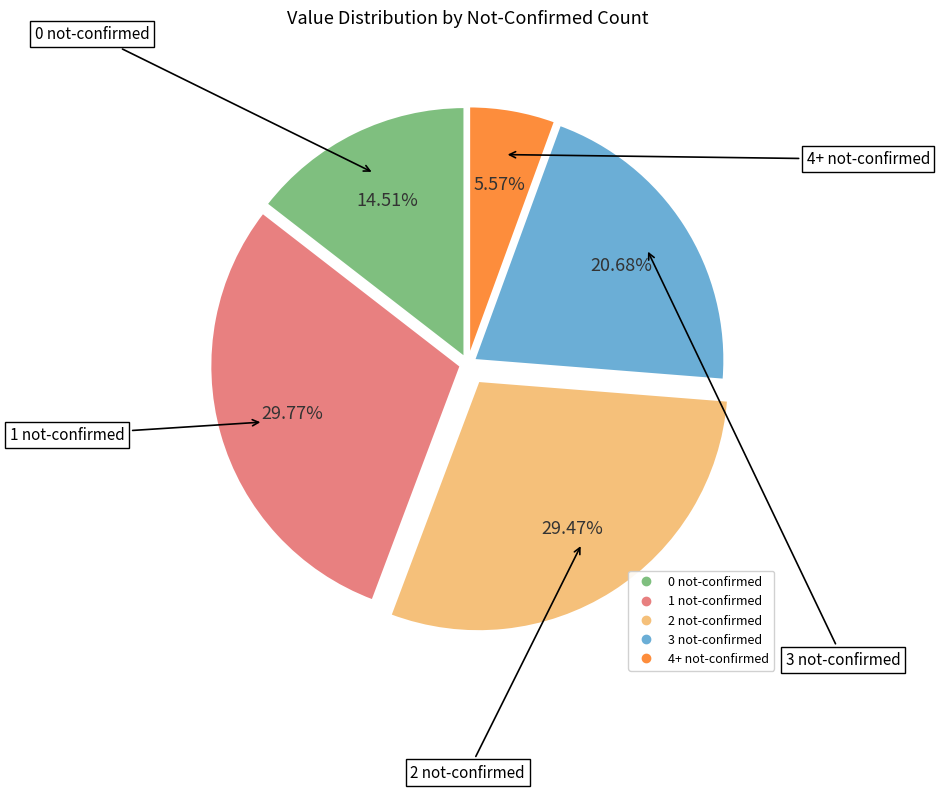

Is there a majority slice in this chart?

No